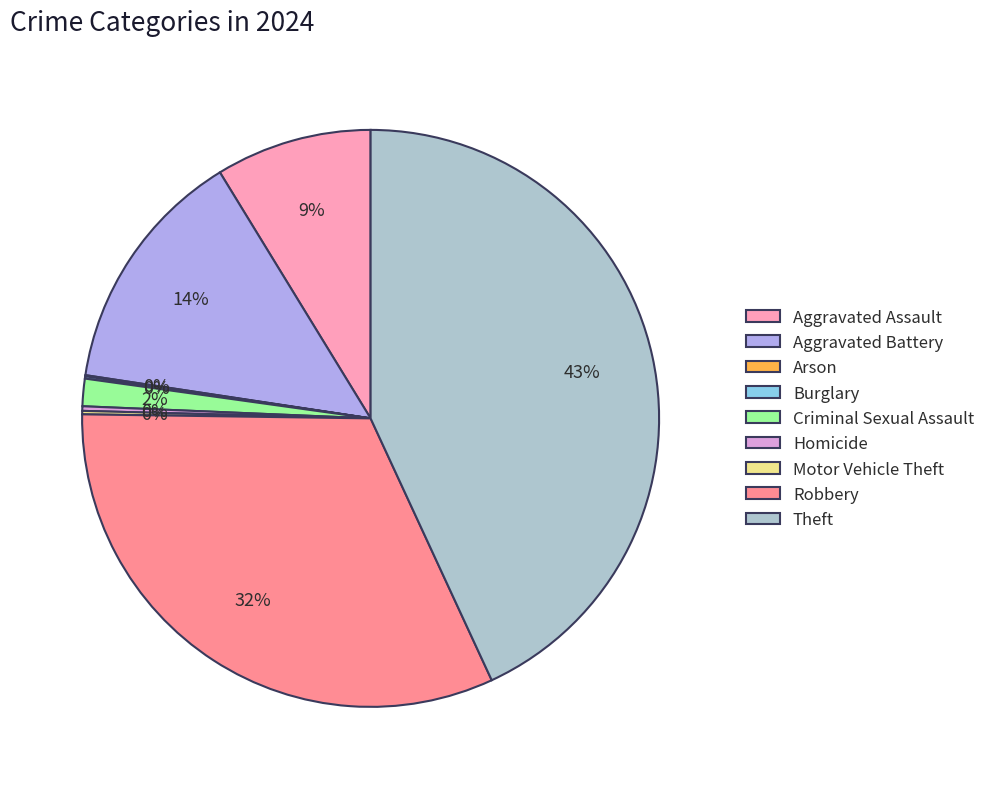

Does Criminal Sexual Assault represent more than half of the total?

No